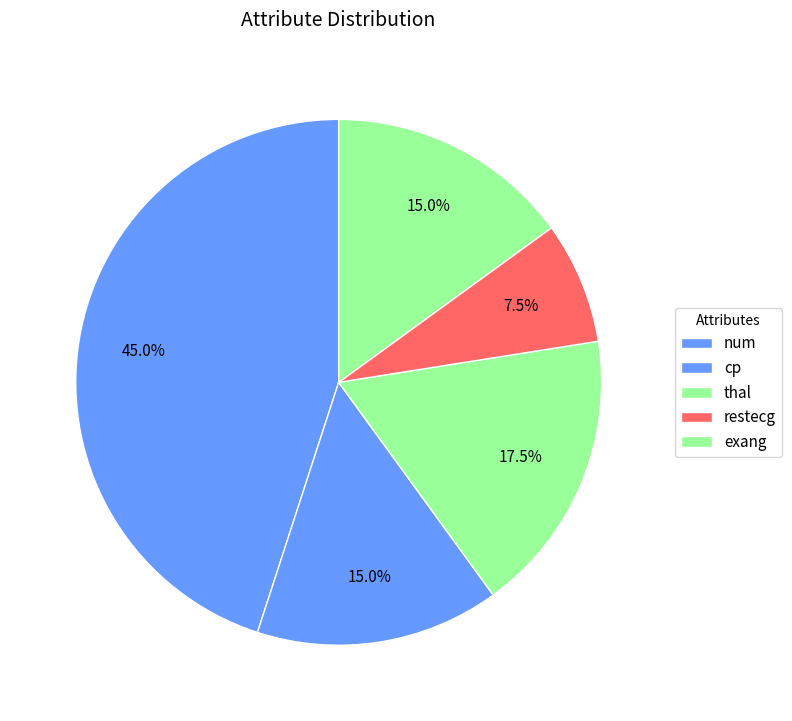

How many segments does this pie chart have?

5